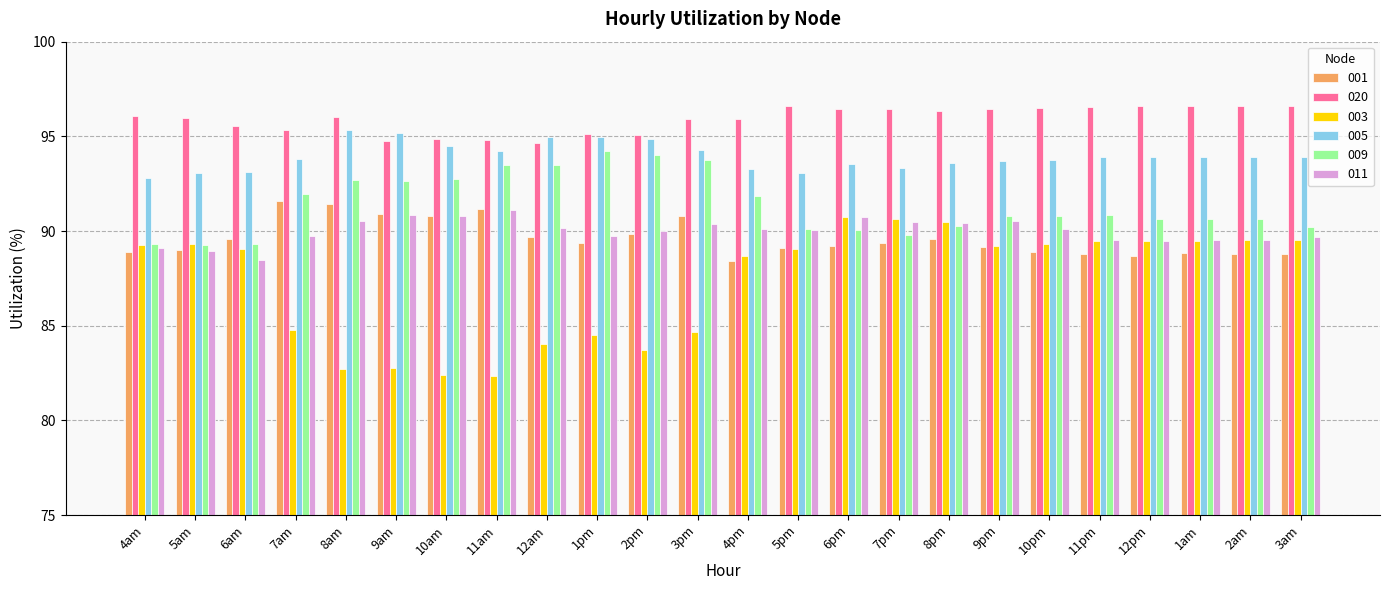

What is the spread (max minus min) of values at 8pm?

6.7